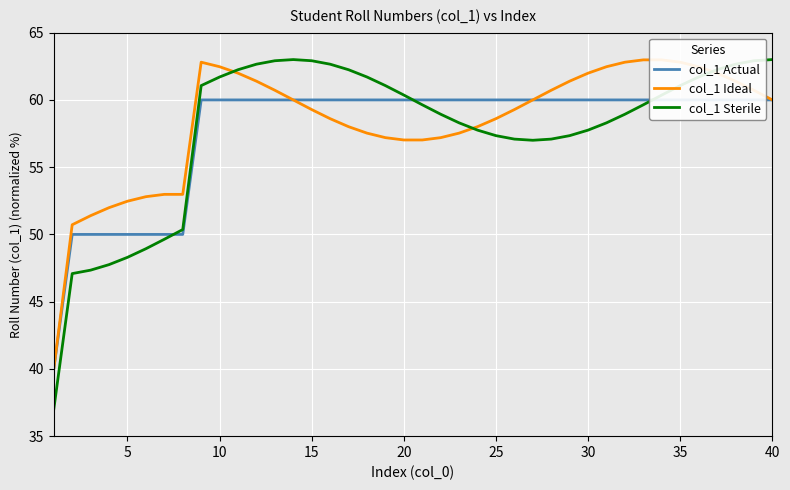

Is it true that col_1 Actual equals 50.0 at 5?

True